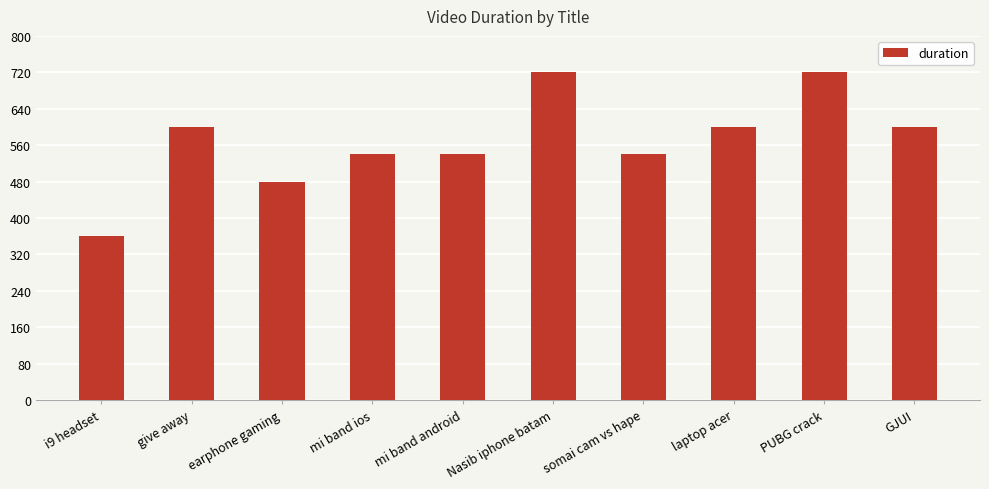

What is the ratio of the value at GJUI to the value at PUBG crack?

0.8